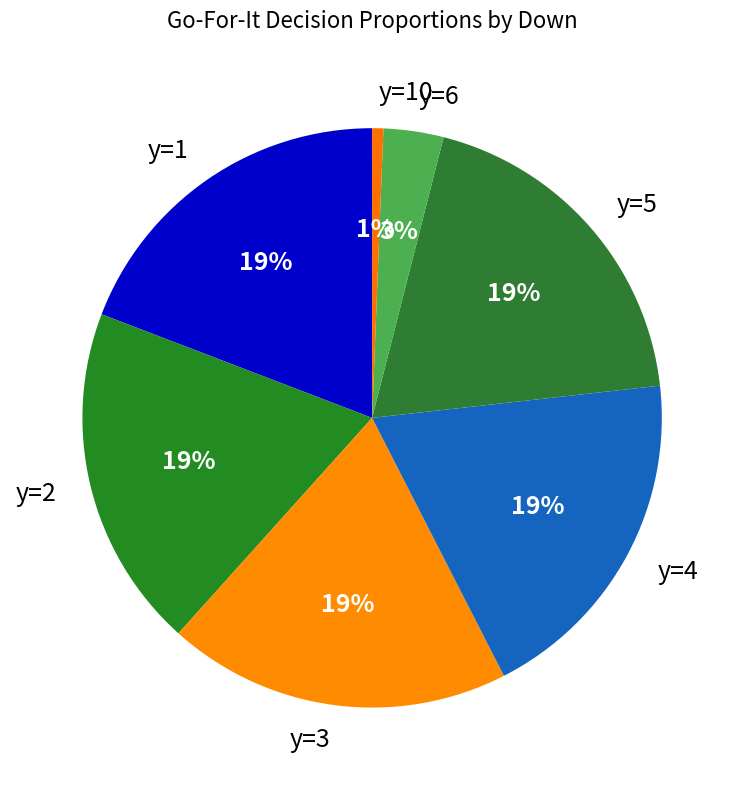

What percentage is the y=1 slice, to the nearest percent?

19%